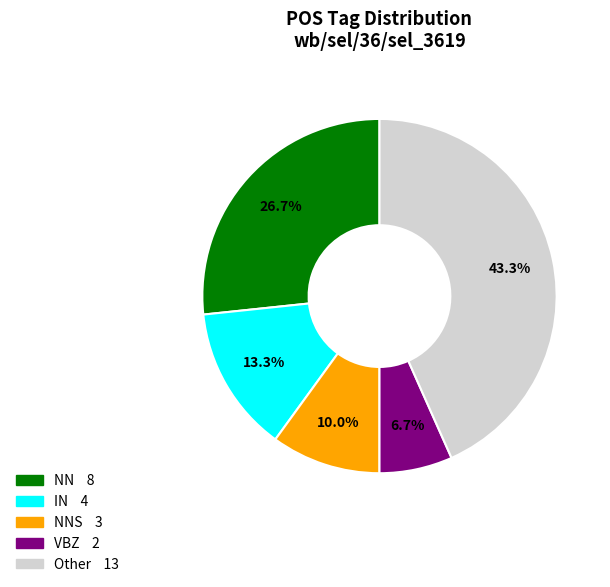

Is there any slice that represents more than half of the pie?

No